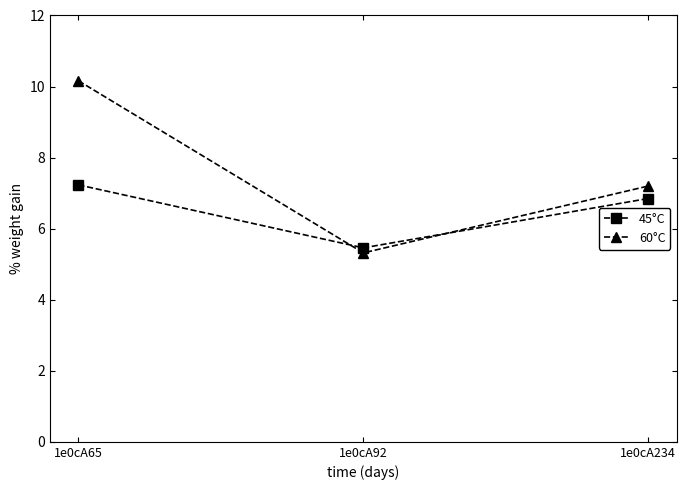

Reading right to left, what are all the values shown in this chart?

45°C: 6.8	5.5	7.2
60°C: 7.2	5.3	10.2